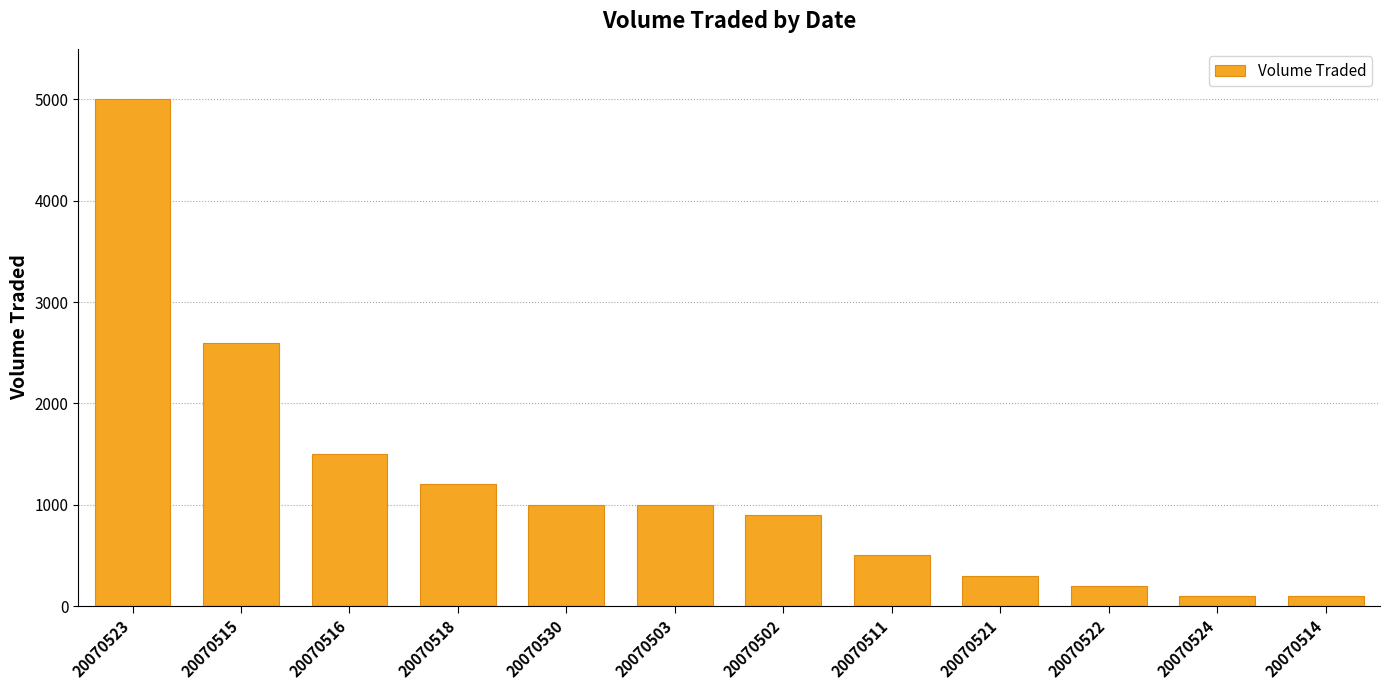

What is the average value?

1200